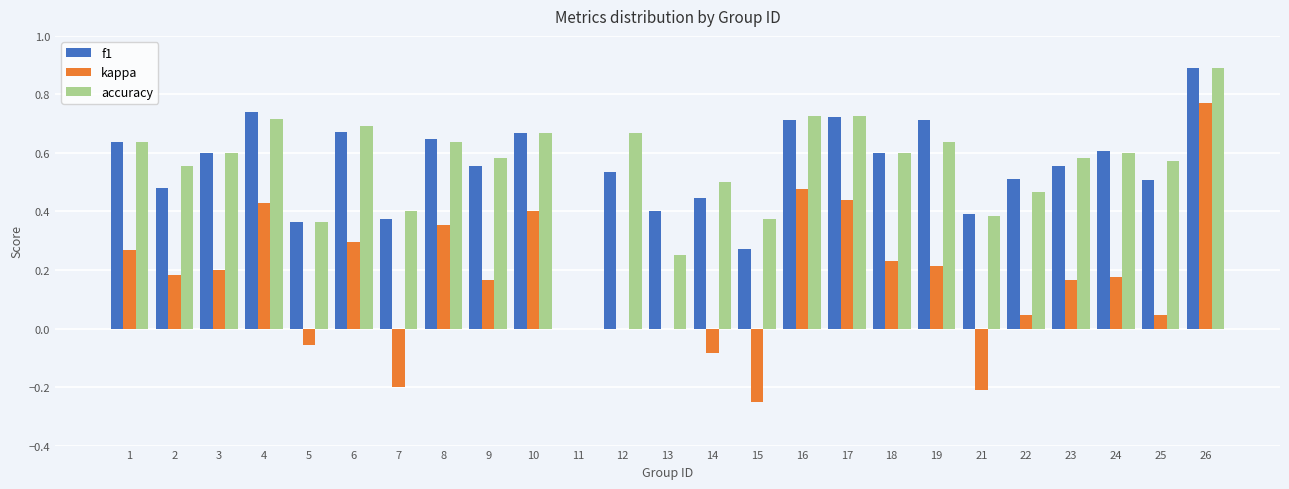

What is the total value across all series at 9?

1.3